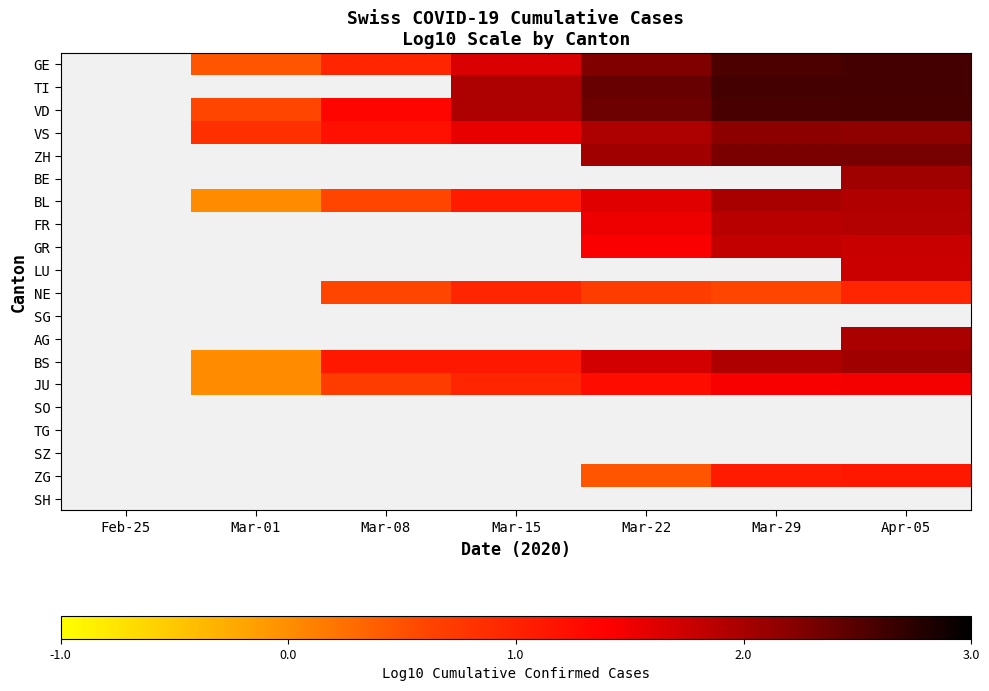

How many categories are shown in the chart?

7